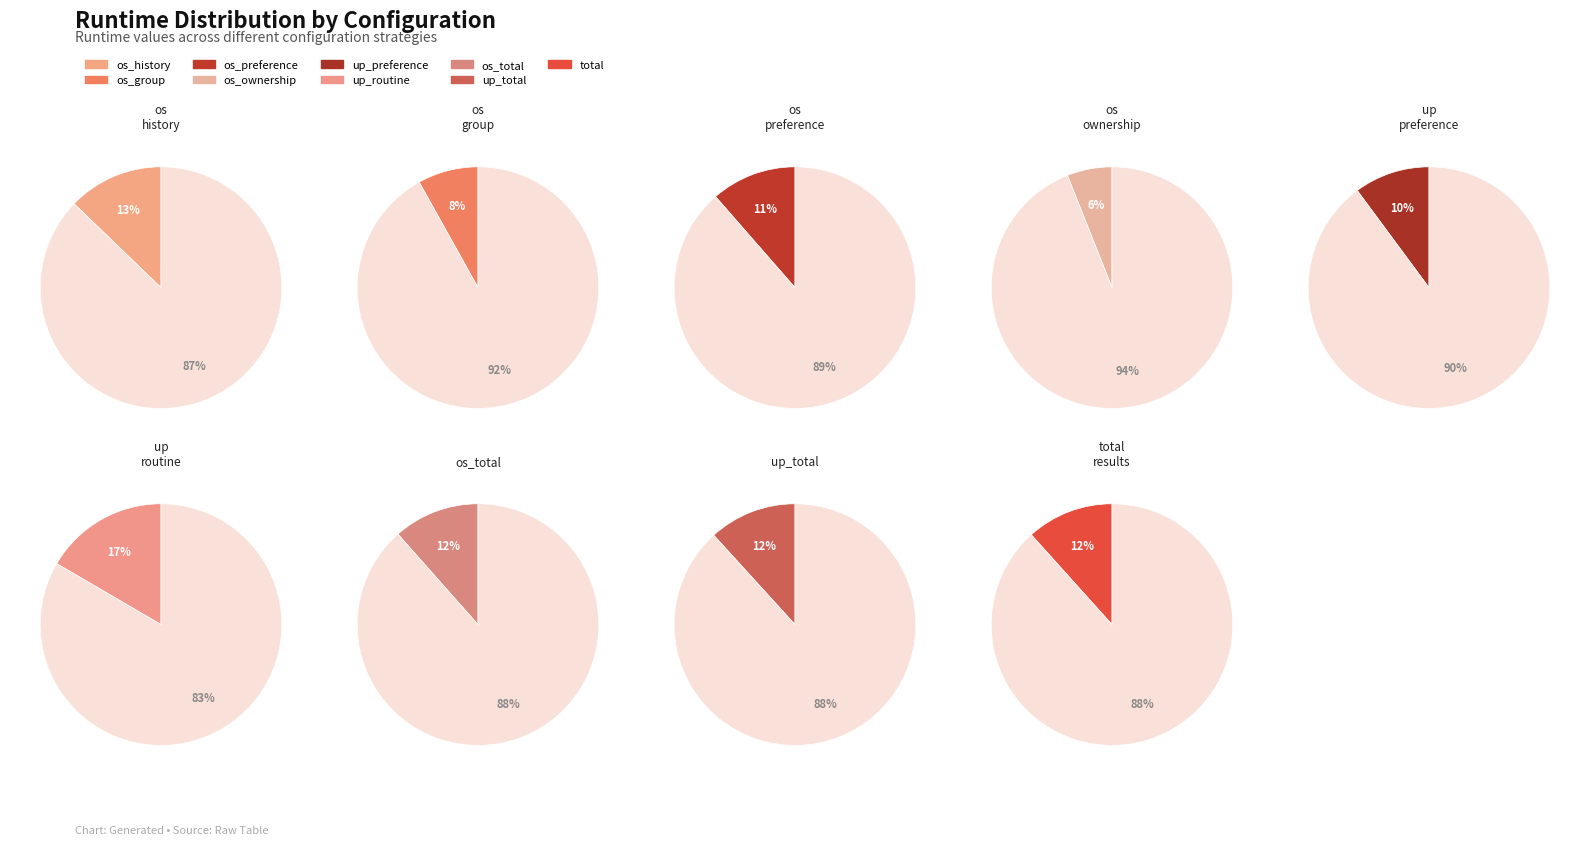

To the nearest percent, what is the difference between the largest and smallest slice percentages?

11%